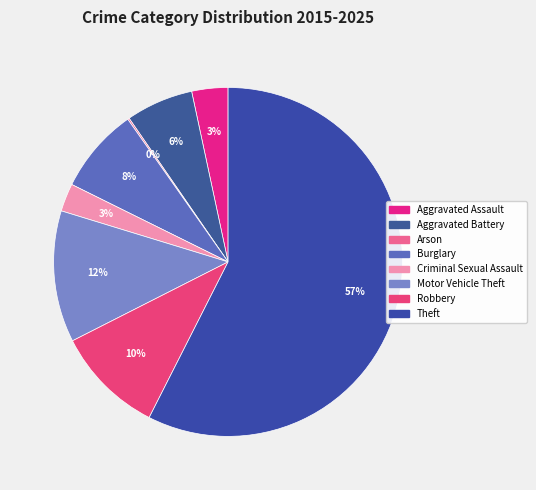

Is it true that Criminal Sexual Assault is 1% of the pie?

False